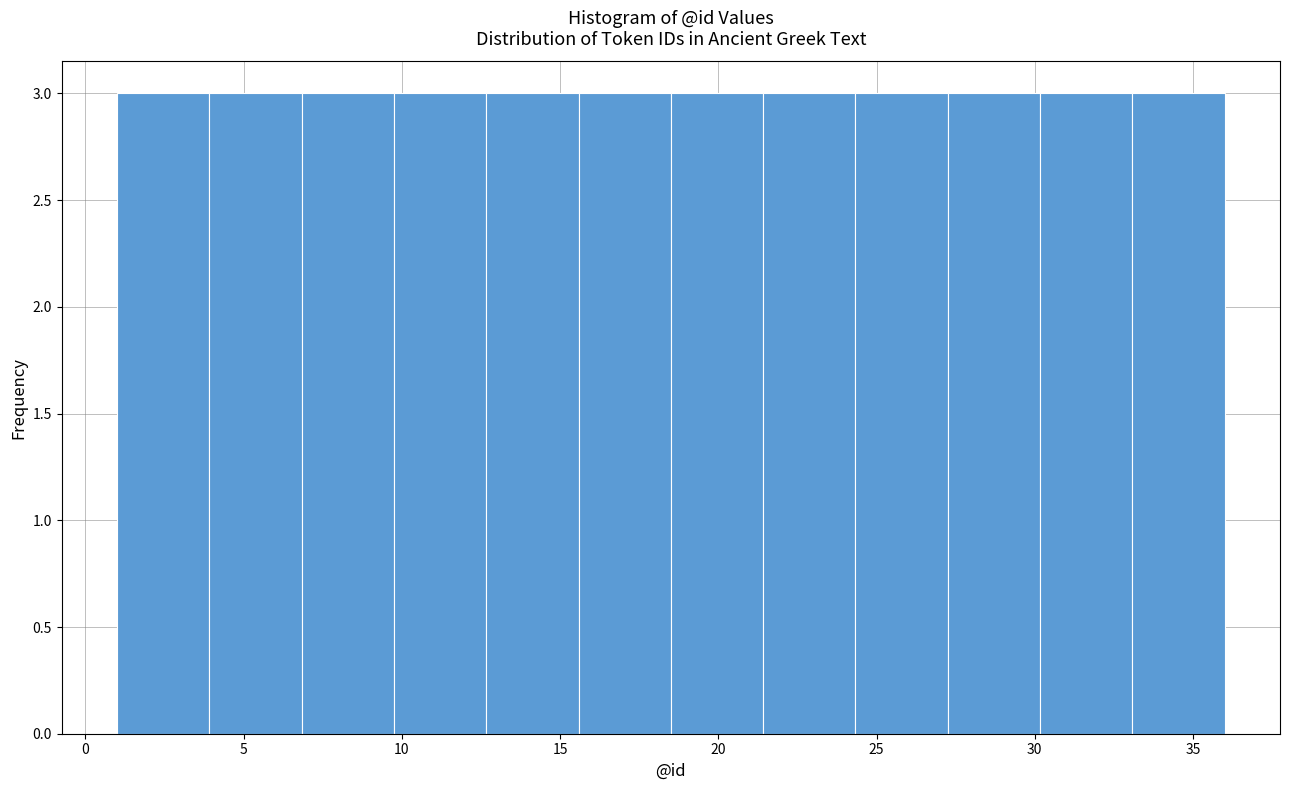

Reading left to right, transcribe this chart: for each bar, give the range it covers on the x-axis and its height. Neither the bar edges nor the heights are printed on the chart, so give them approximately, as read against the axes.

1.0 to 4.0: 3
4.0 to 7.0: 3
7.0 to 10.0: 3
10.0 to 12.5: 3
12.5 to 15.5: 3
15.5 to 18.5: 3
18.5 to 21.5: 3
21.5 to 24.5: 3
24.5 to 27.5: 3
27.5 to 30.0: 3
30.0 to 33.0: 3
33.0 to 36.0: 3